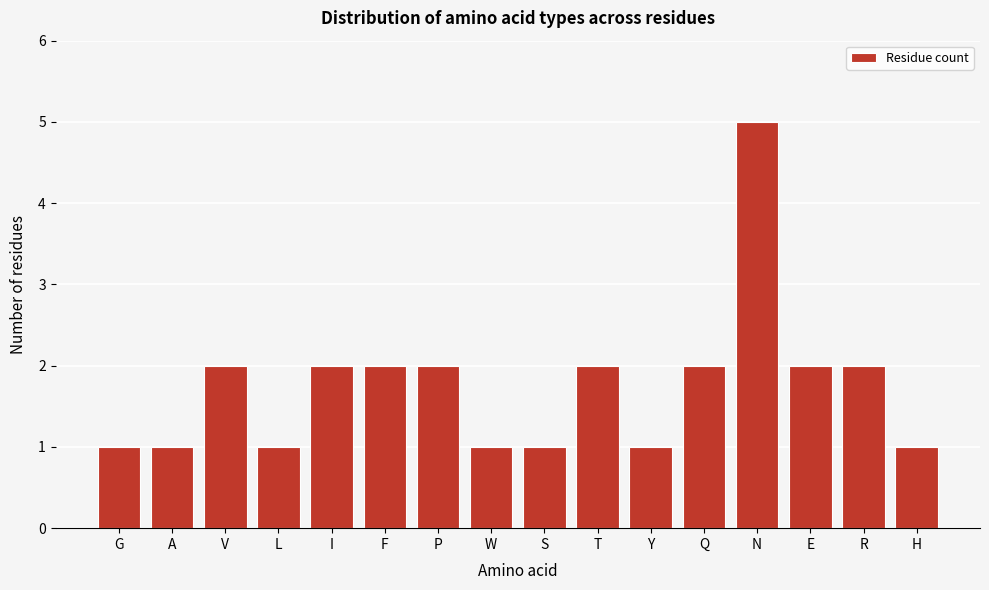

Reading left to right, list all the values displayed in this chart.

1	1	2	1	2	2	2	1	1	2	1	2	5	2	2	1